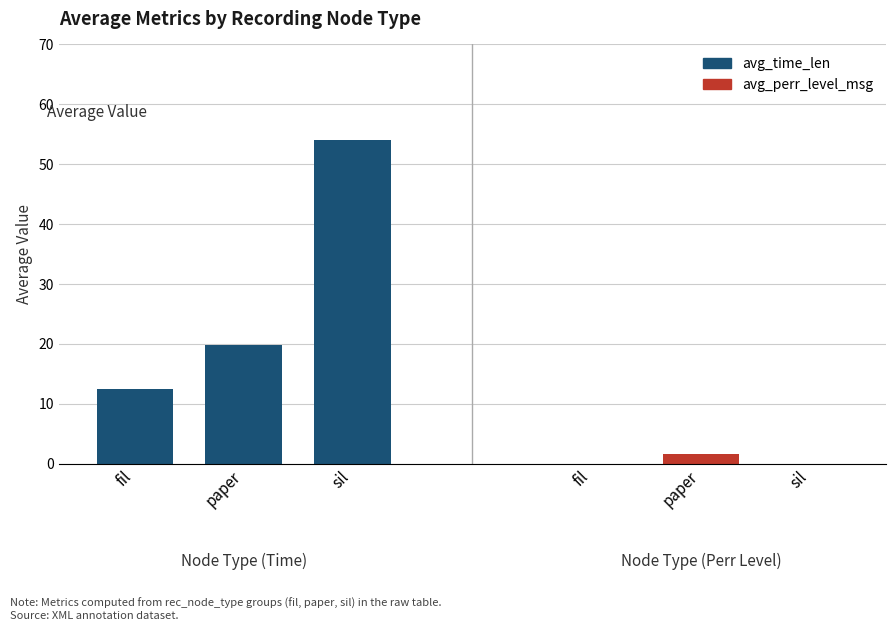

Which label corresponds to the smallest value in the chart?

fil